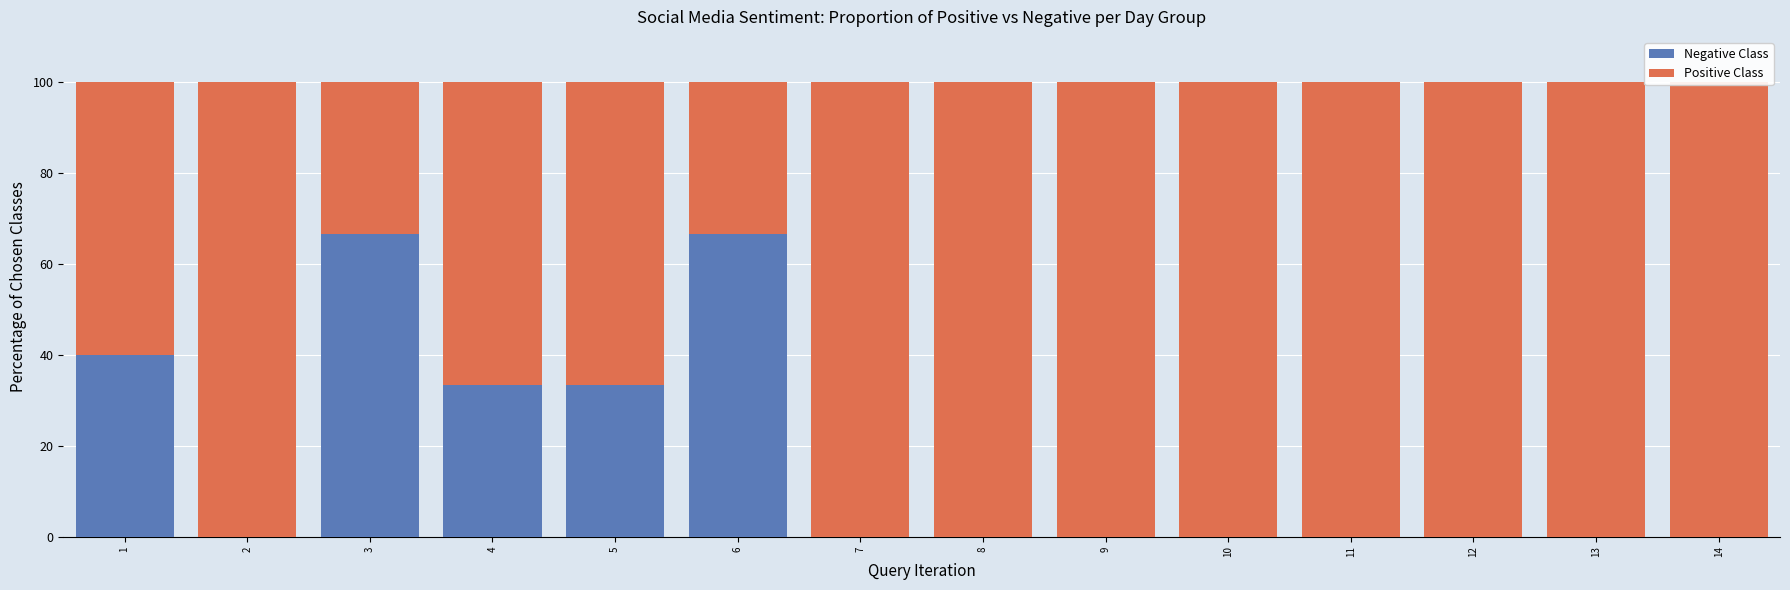

Reading right to left, transcribe all the data shown in this chart.

Negative Class: 0.0	0.0	0.0	0.0	0.0	0.0	0.0	0.0	66.7	33.3	33.3	66.7	0.0	40.0
Positive Class: 100.0	100.0	100.0	100.0	100.0	100.0	100.0	100.0	33.3	66.7	66.7	33.3	100.0	60.0